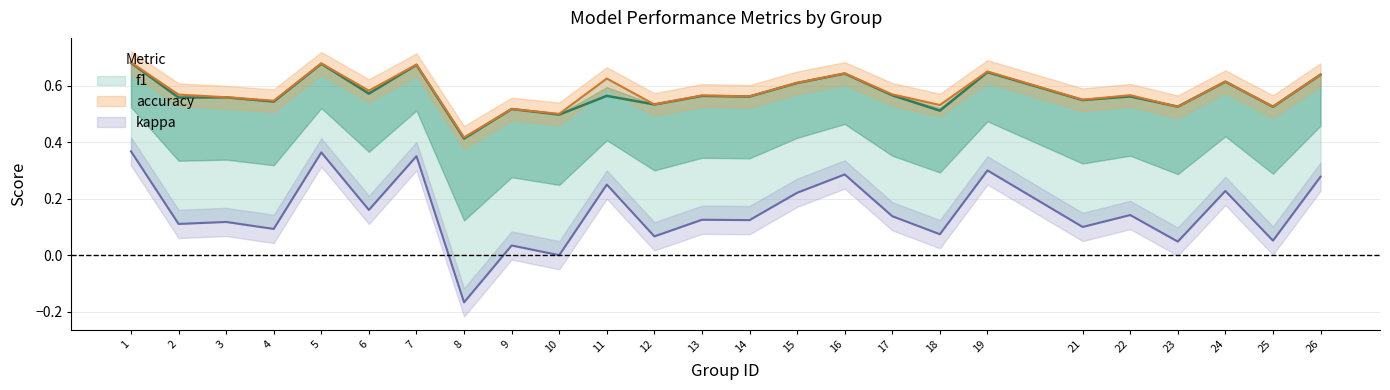

Rank the series by their maximum value, from lowest to highest.

kappa, f1, accuracy